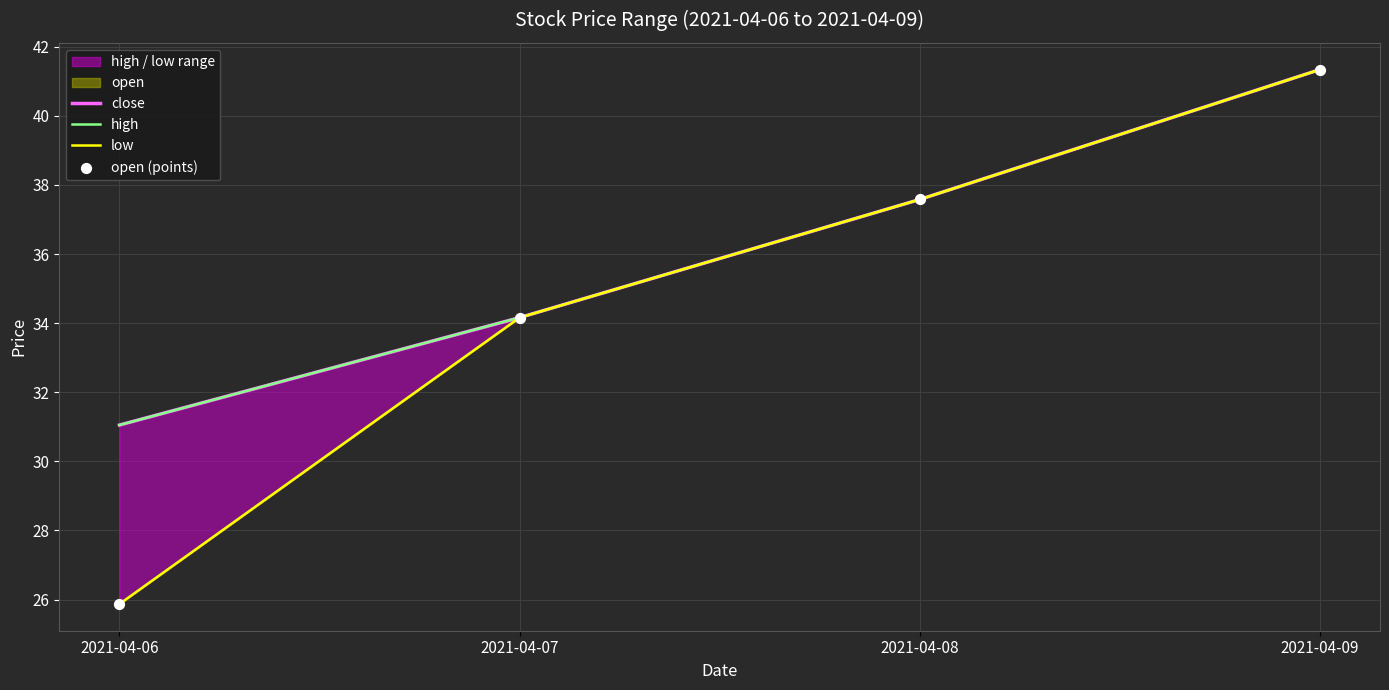

Which series has the widest spread of Y values?

low